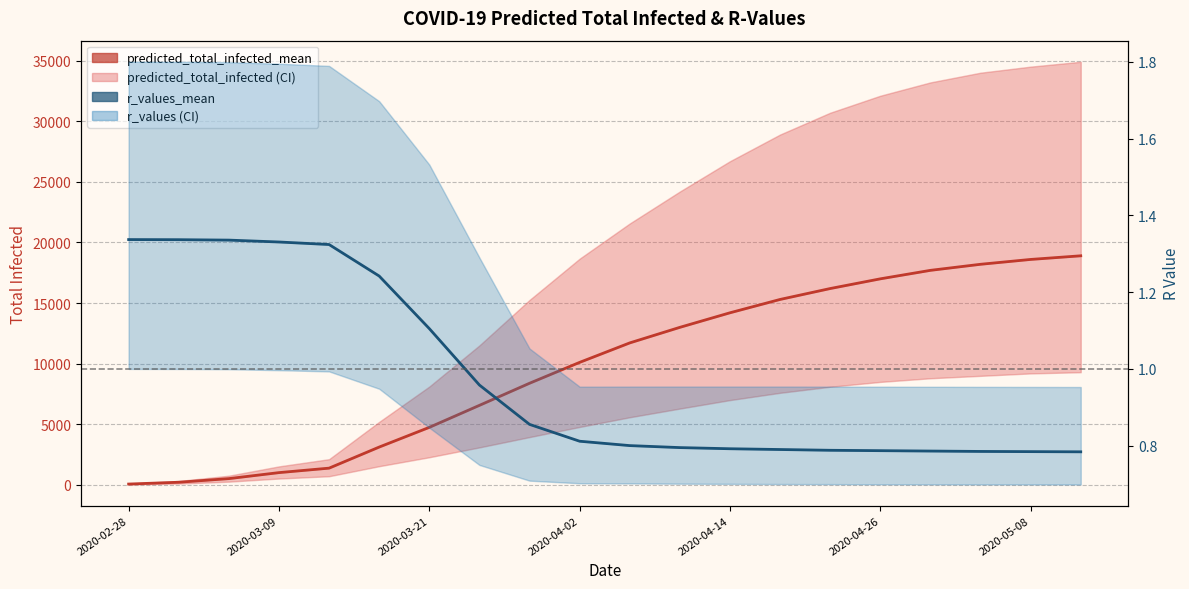

What is the difference between the maximum and second lowest values in the r_values_mean series?

0.6